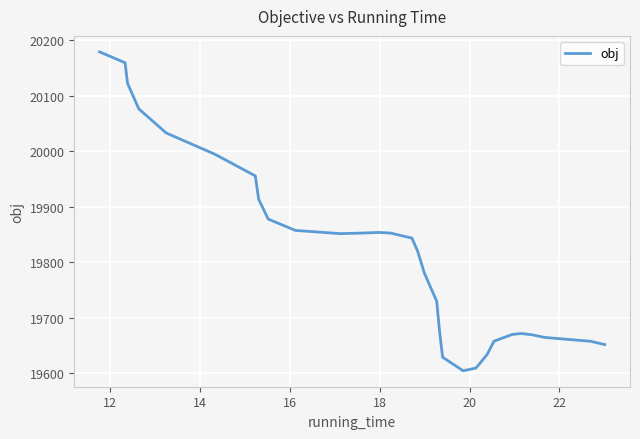

What is the minimum value shown in the chart?

19604.7